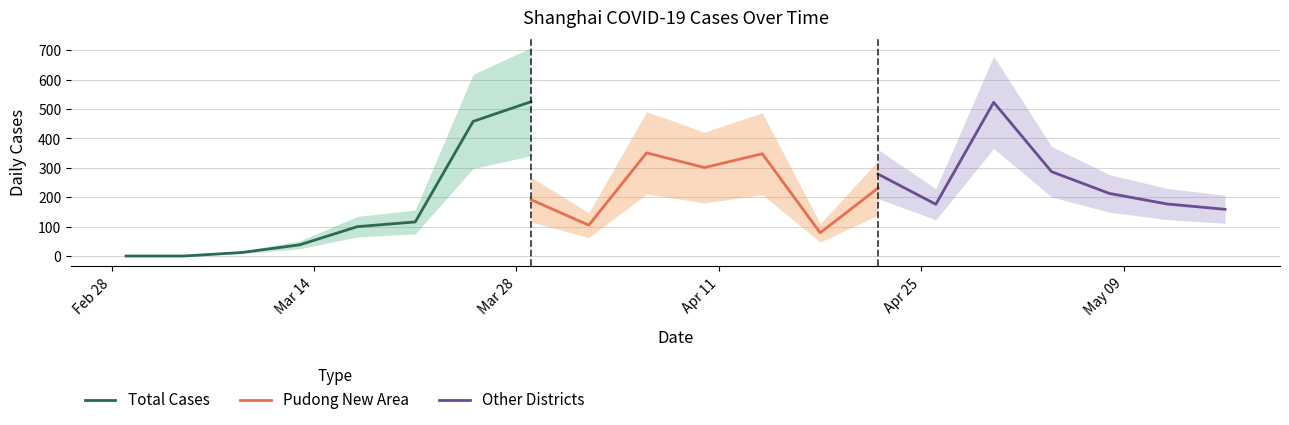

True or false: pudong and total cross at least once.

False